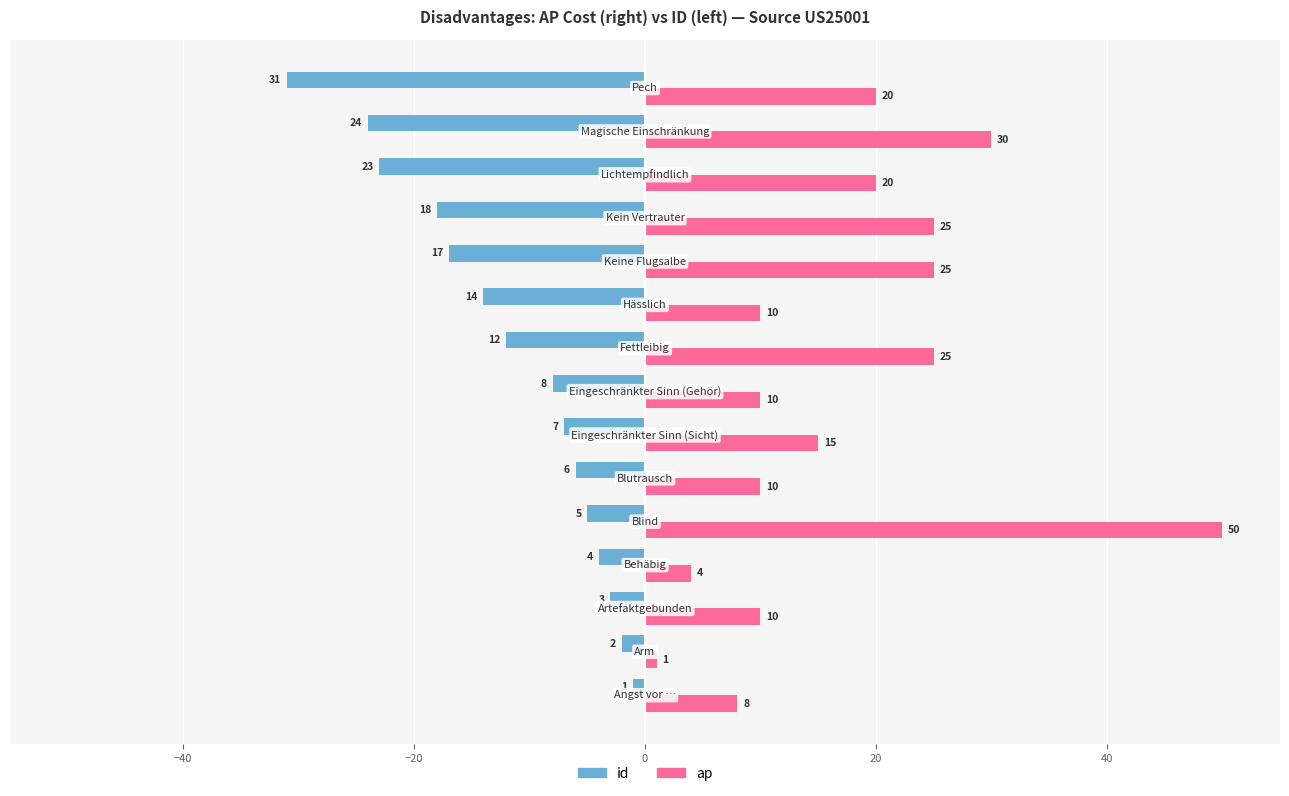

Which series has the largest total across all categories?

ap